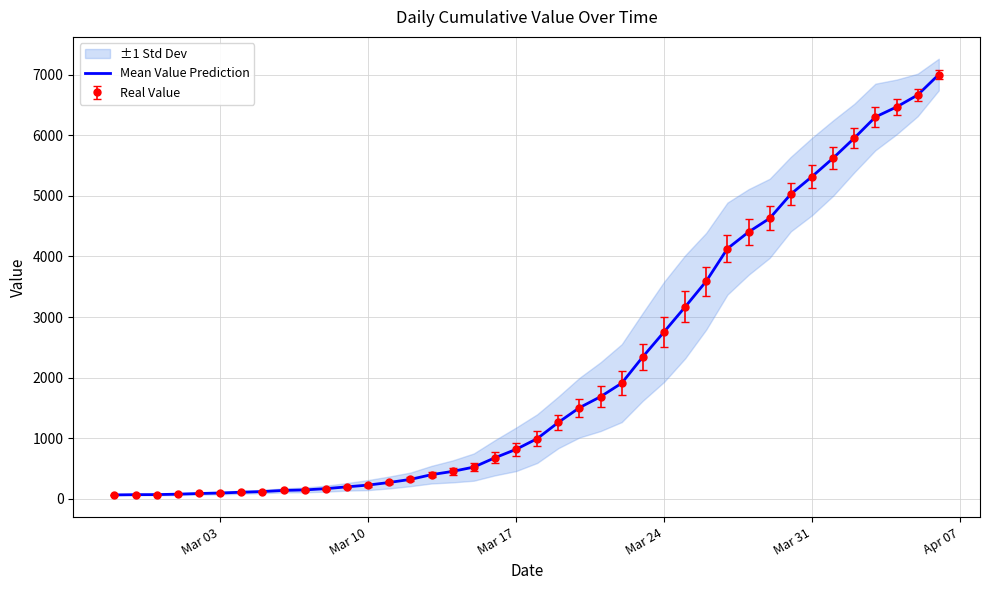

The value at 32 is 3110. True or false?

False